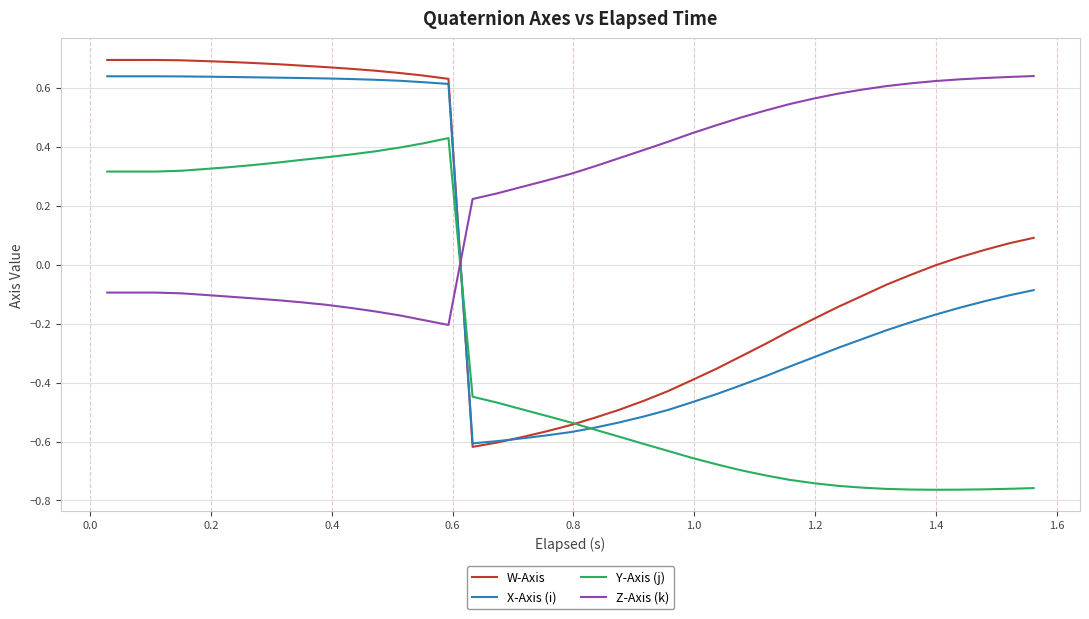

Which series has the widest spread of values?

W-Axis